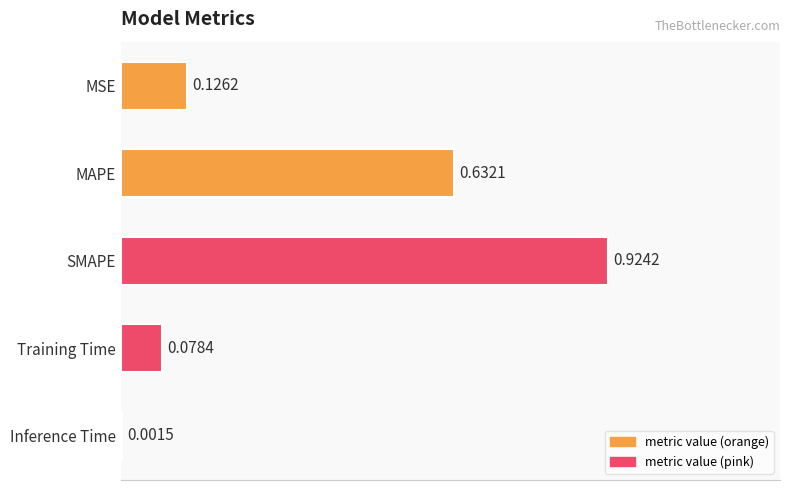

What is the sum of all values?

1.8